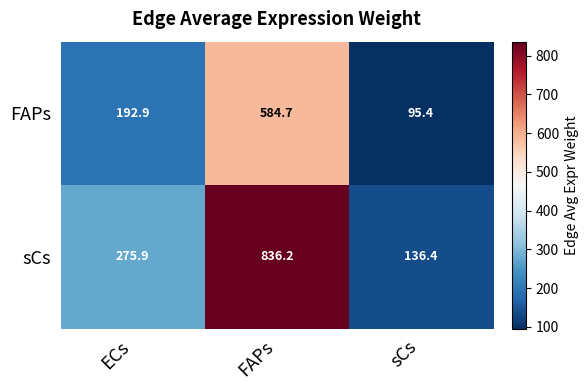

Count the number of categories in the chart.

3